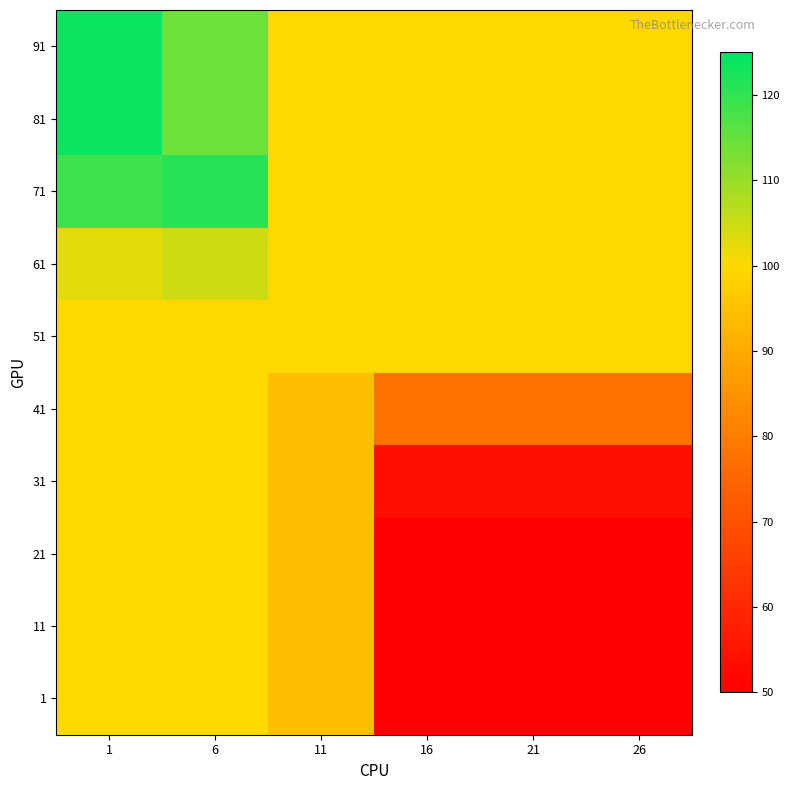

At which category is the sum across all series the highest?

1